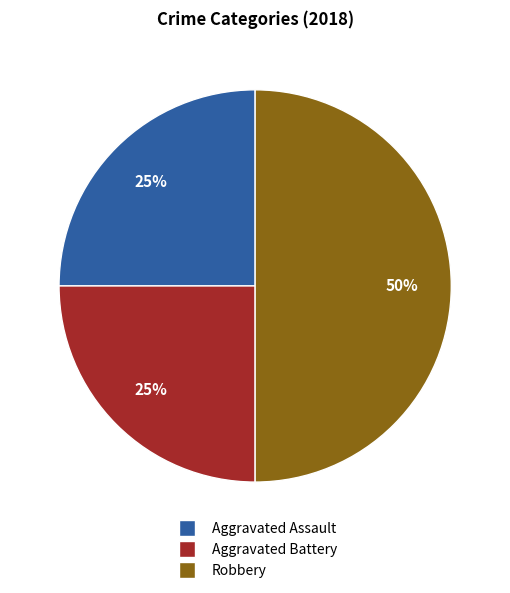

What is the largest slice in the pie chart?

Robbery